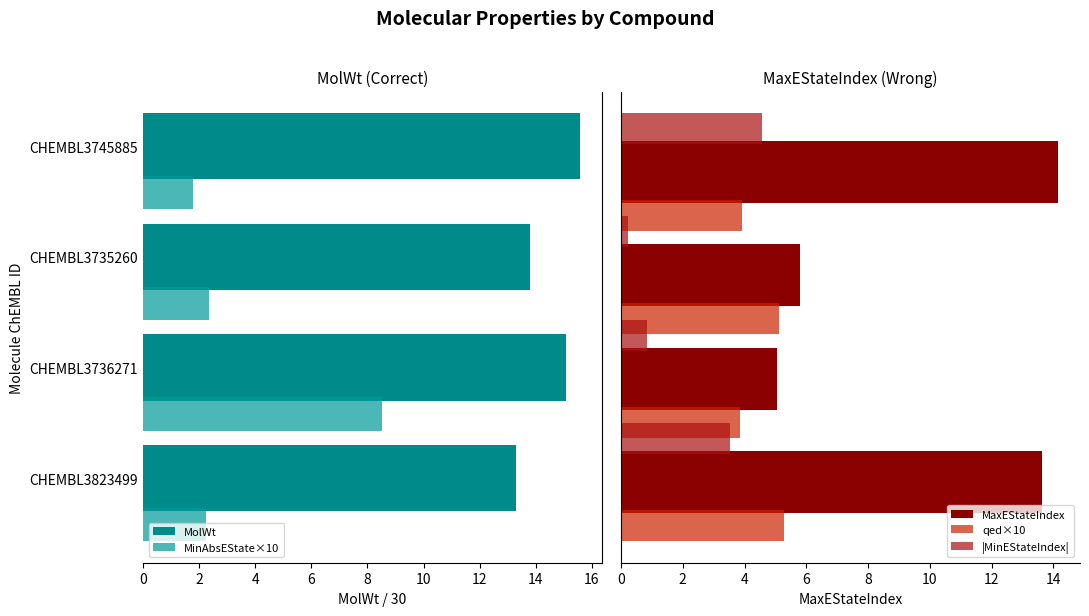

What is the value of the MolWt bar at the 3rd from the left?

13.8